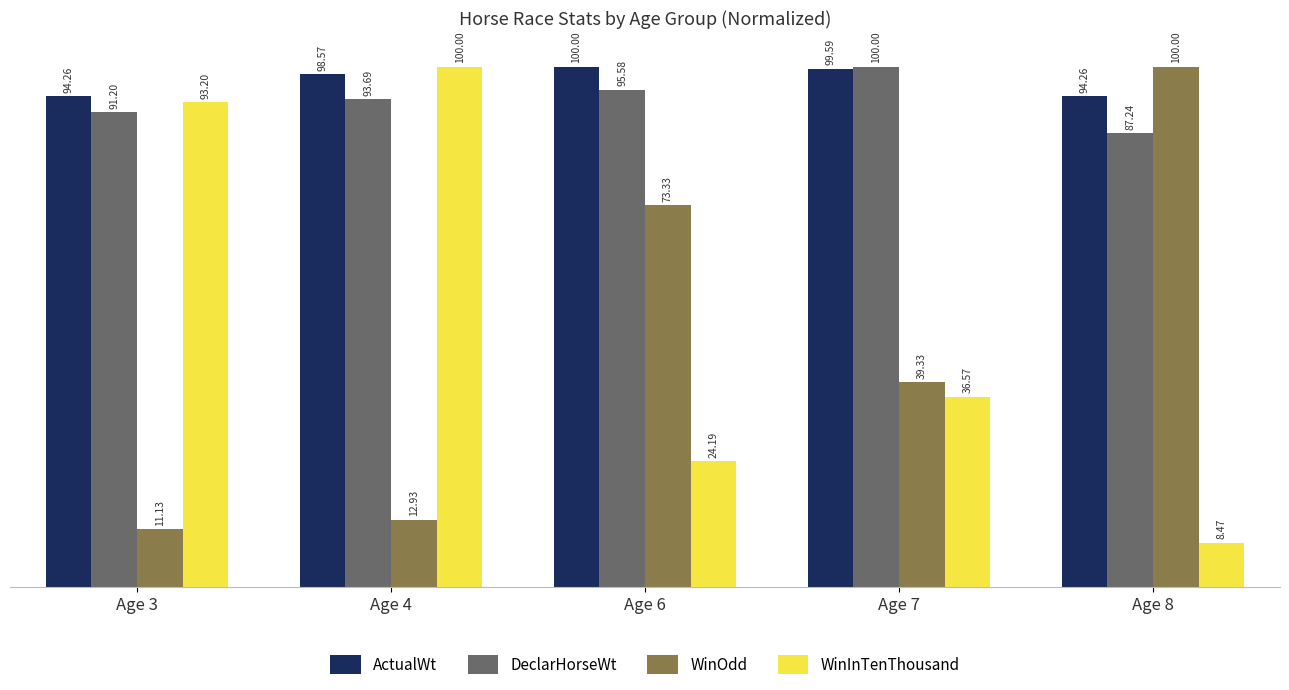

Reading left to right, transcribe all the data shown in this chart.

ActualWt: 94.3	98.6	100.0	99.6	94.3
DeclarHorseWt: 91.2	93.7	95.6	100.0	87.2
WinOdd: 11.1	12.9	73.3	39.3	100.0
WinInTenThousand: 93.2	100.0	24.2	36.6	8.5